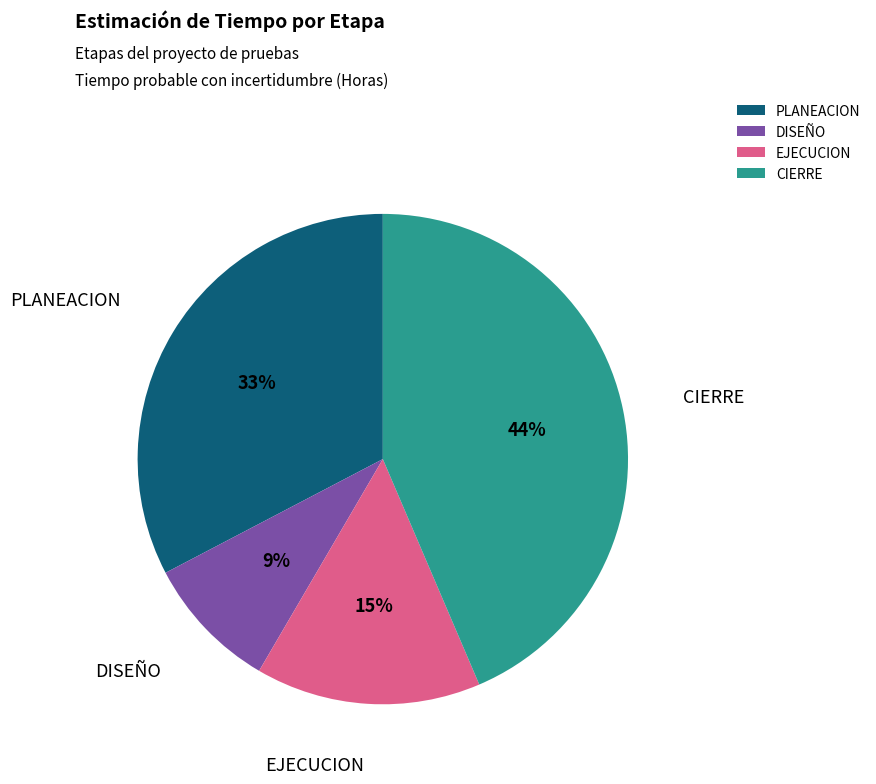

Is there any slice that represents more than half of the pie?

No